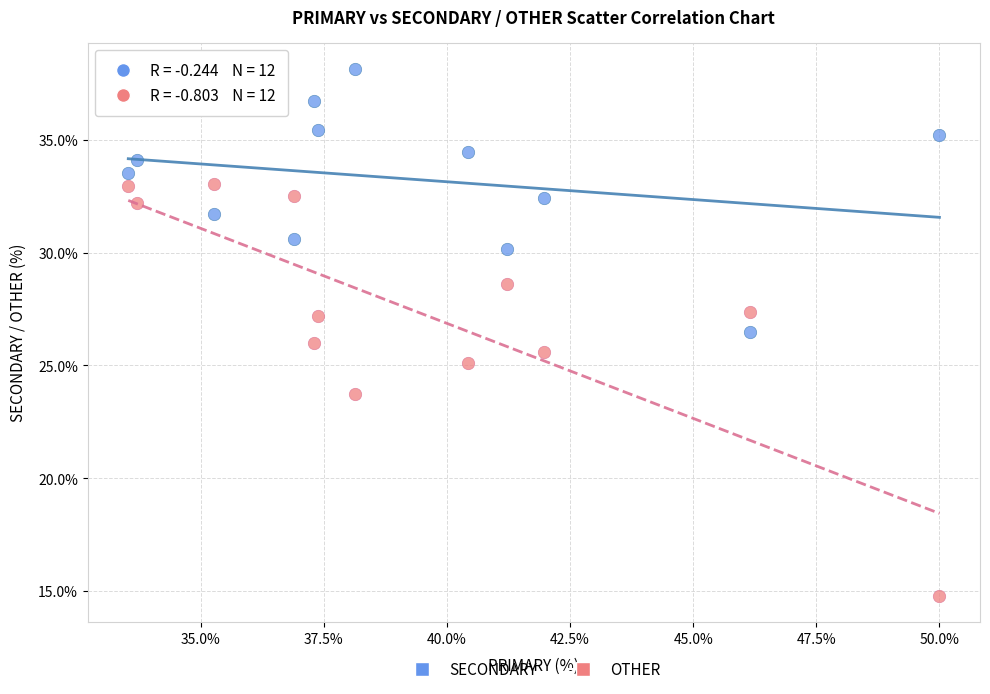

In the OTHER series, what Y value is closest to 23?

23.7